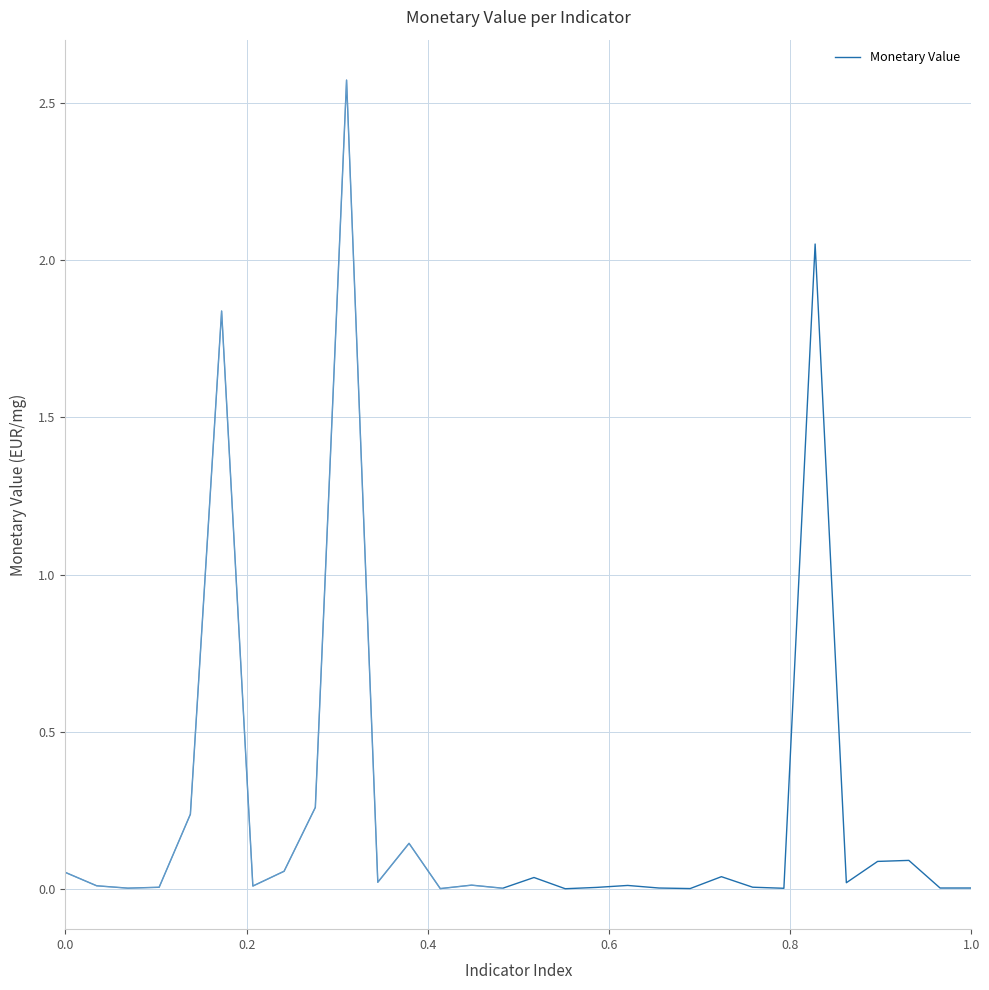

Reading right to left, what are all the values shown in this chart?

0.0	0.0	0.1	0.1	0.0	2.1	0.0	0.0	0.0	0.0	0.0	0.0	0.0	0.0	0.0	0.0	0.0	0.0	0.1	0.0	2.6	0.3	0.1	0.0	1.8	0.2	0.0	0.0	0.0	0.1